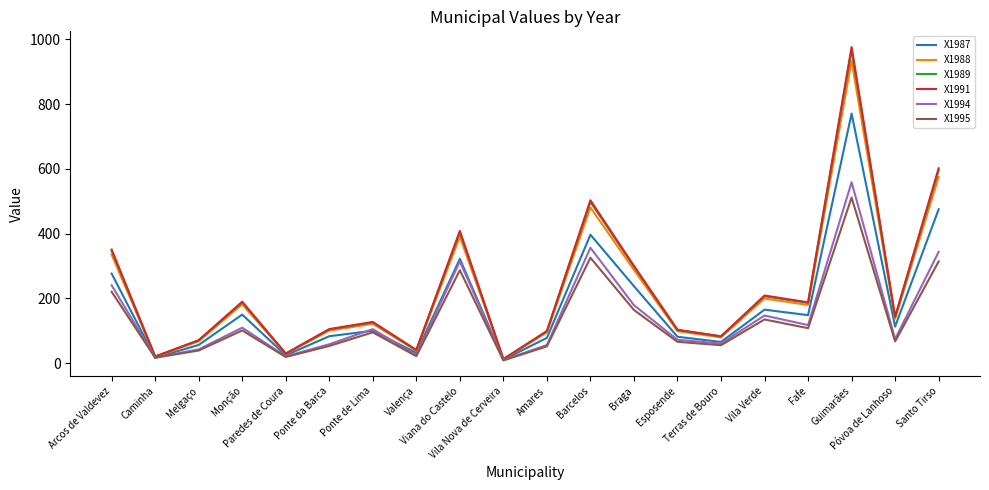

What is the difference between the maximum and second lowest values in the X1995 series?

494.9